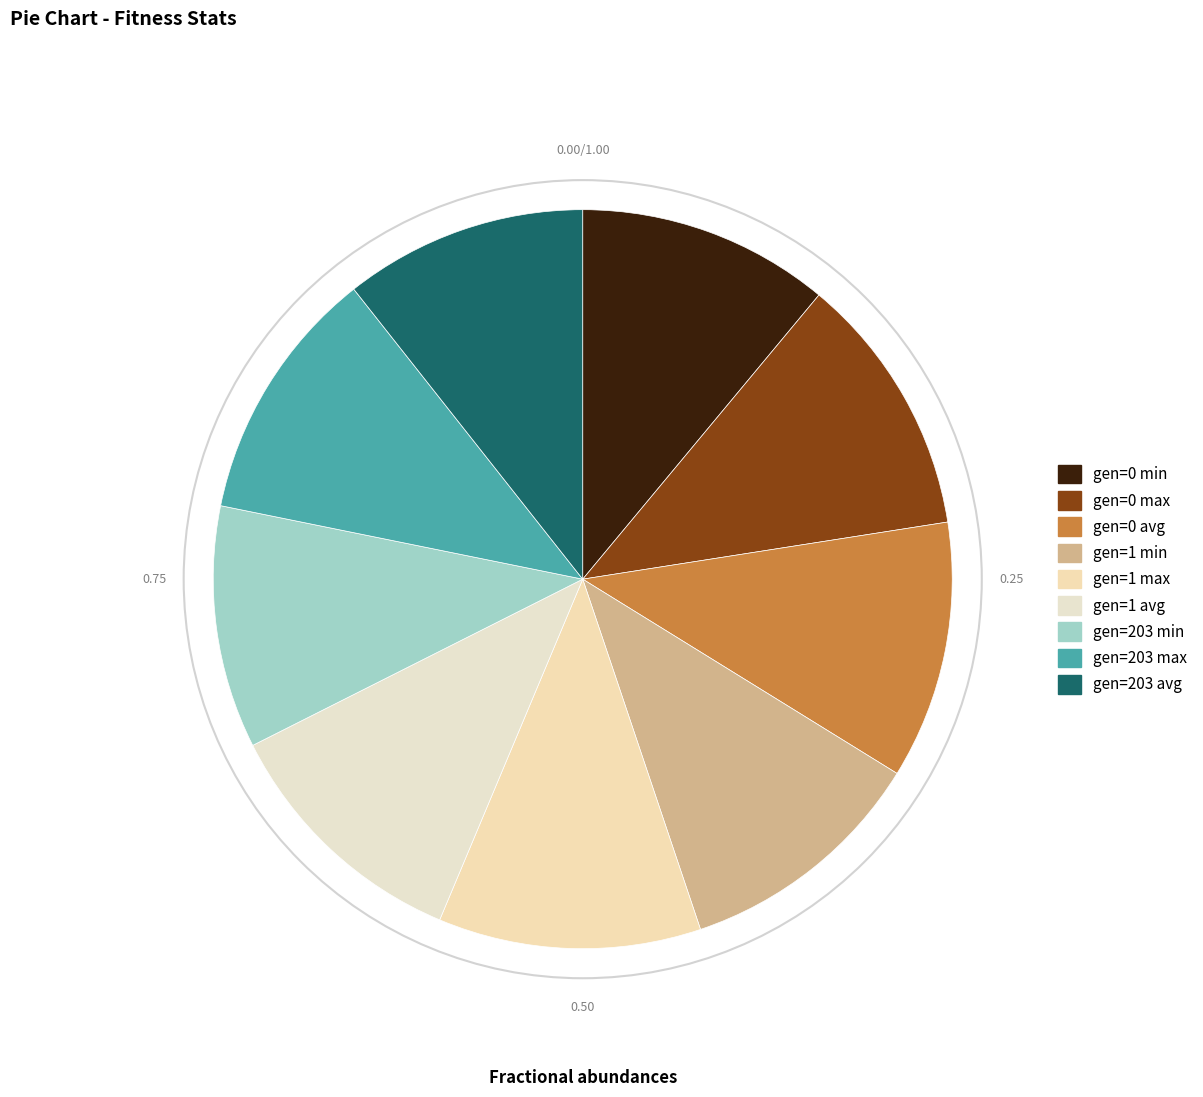

Does gen=0 max account for over 50% of the chart?

No